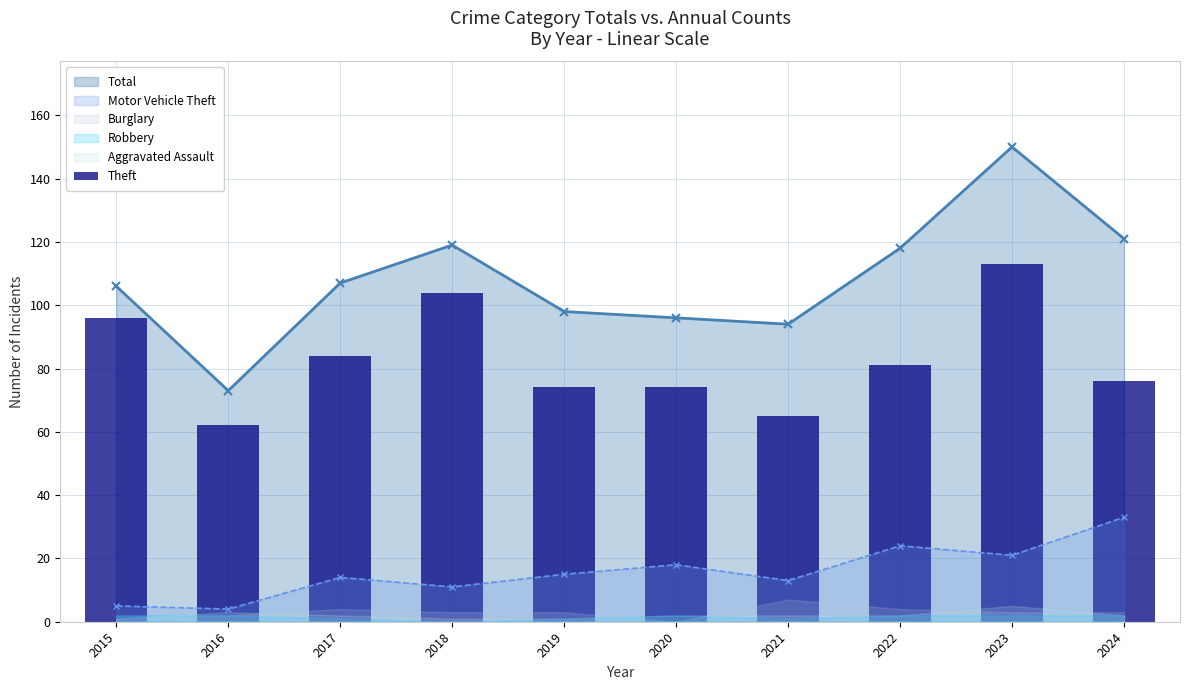

True or false: Total has more than 0 interior local peaks.

True